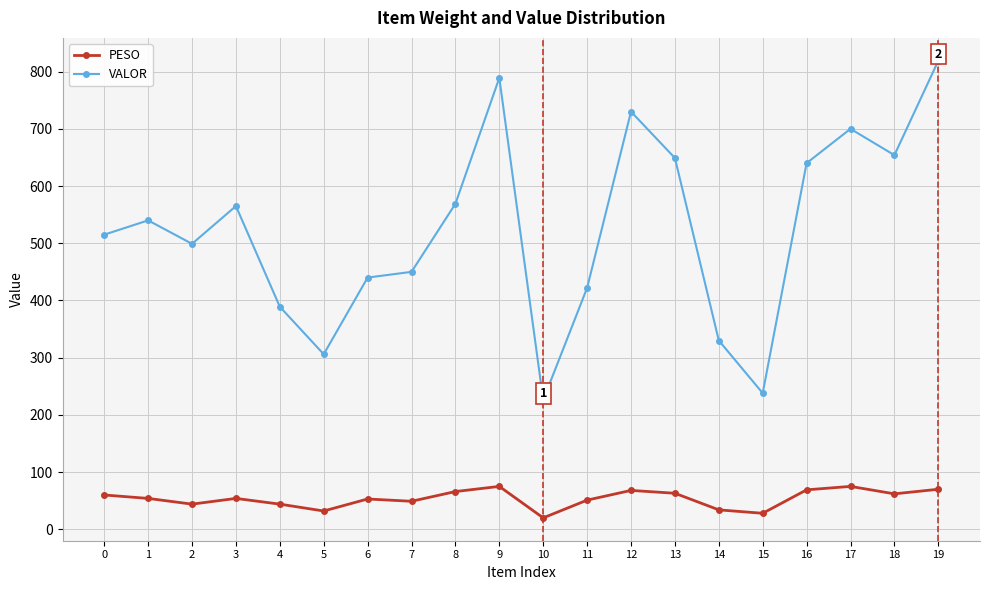

Rank the series by their average value, from highest to lowest.

VALOR, PESO